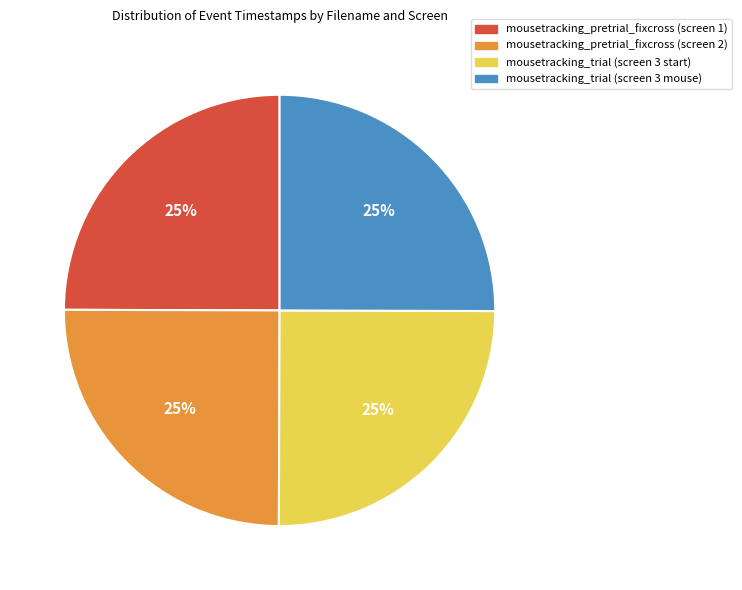

Does mousetracking_trial (screen 3 start) represent more than half of the total?

No